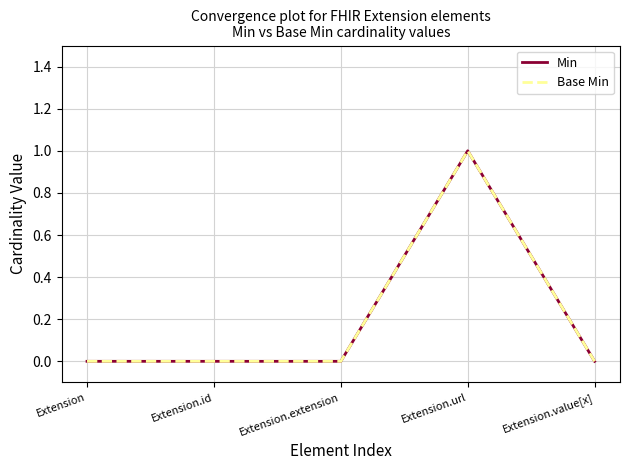

Is this an area chart (filled region under the line)?

No